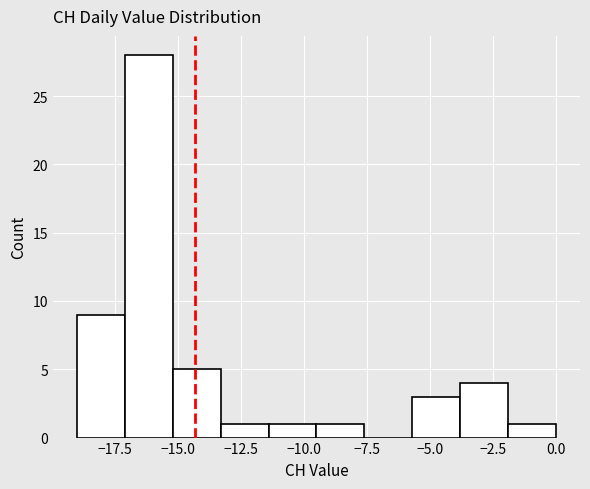

Around what value on the x-axis is the tallest bar? Give the approximate position of its centre, as read against the axis.

-16.0